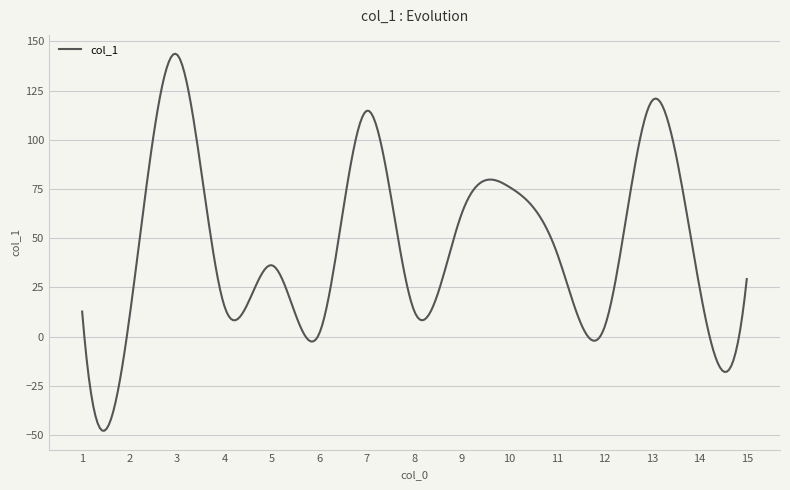

What is the minimum value shown in the chart?

-47.9